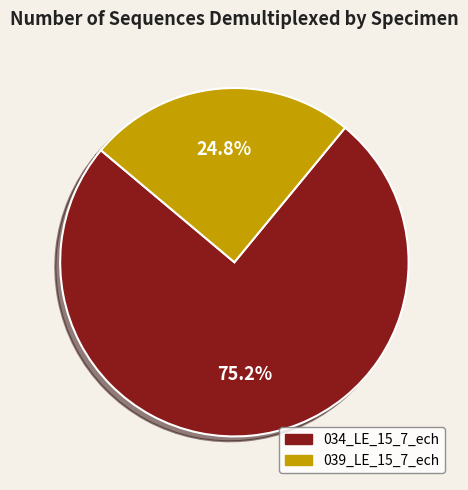

Does any single category account for the majority?

Yes